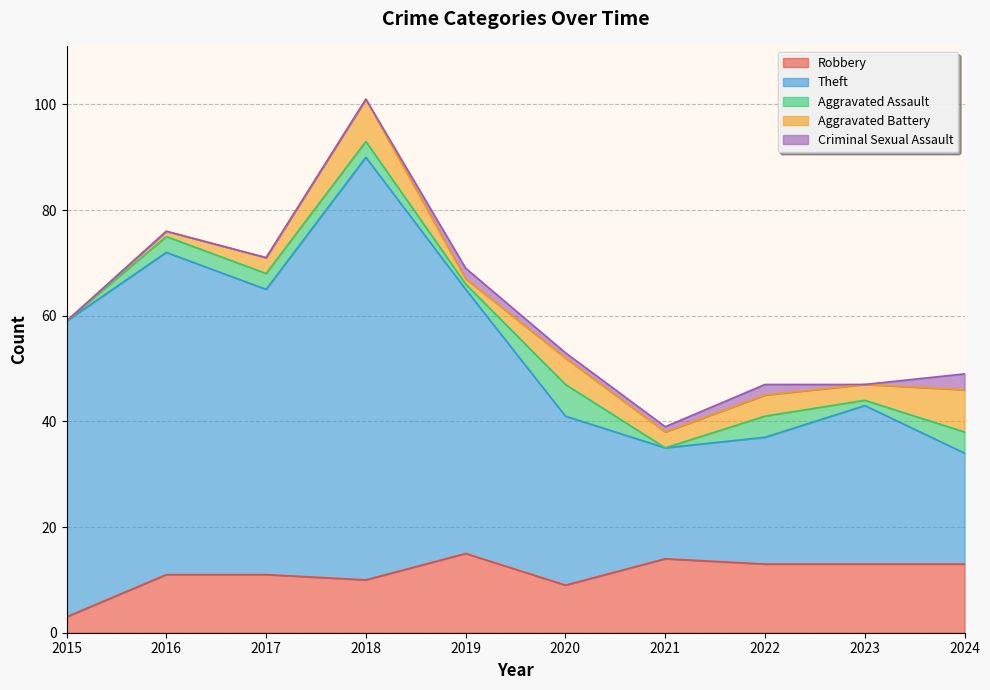

At how many categories does at least one series exceed 57?

2